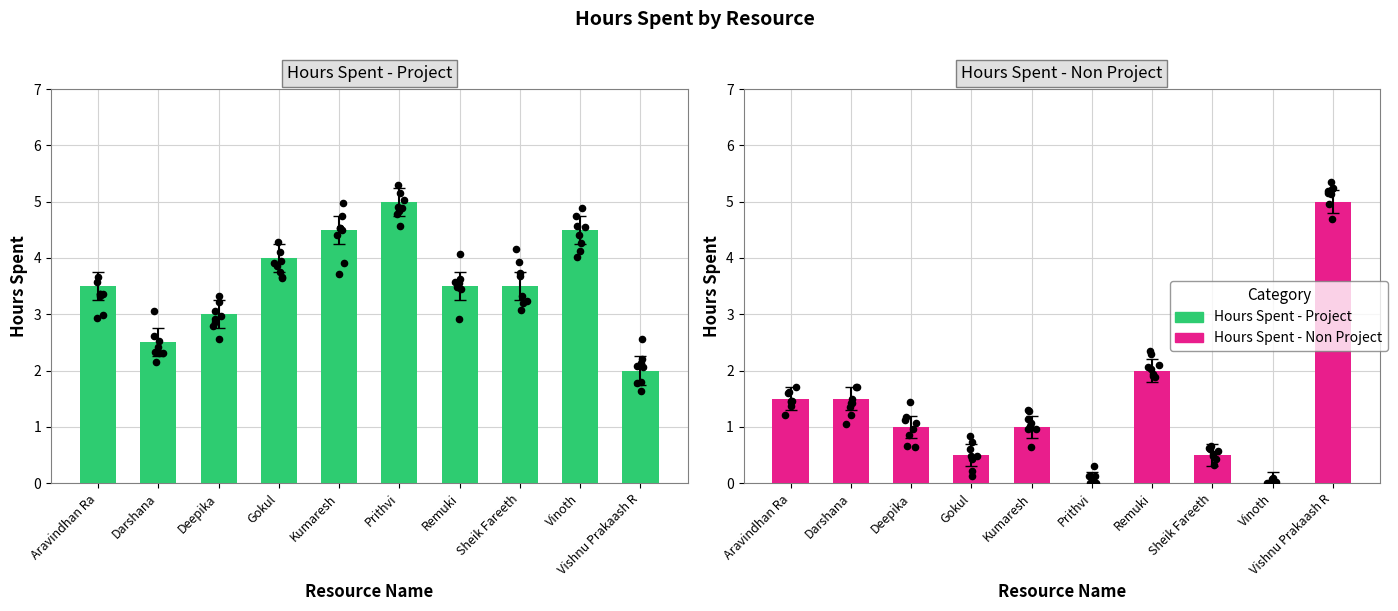

Which series reaches the minimum Y coordinate?

Hours Spent - Non Project